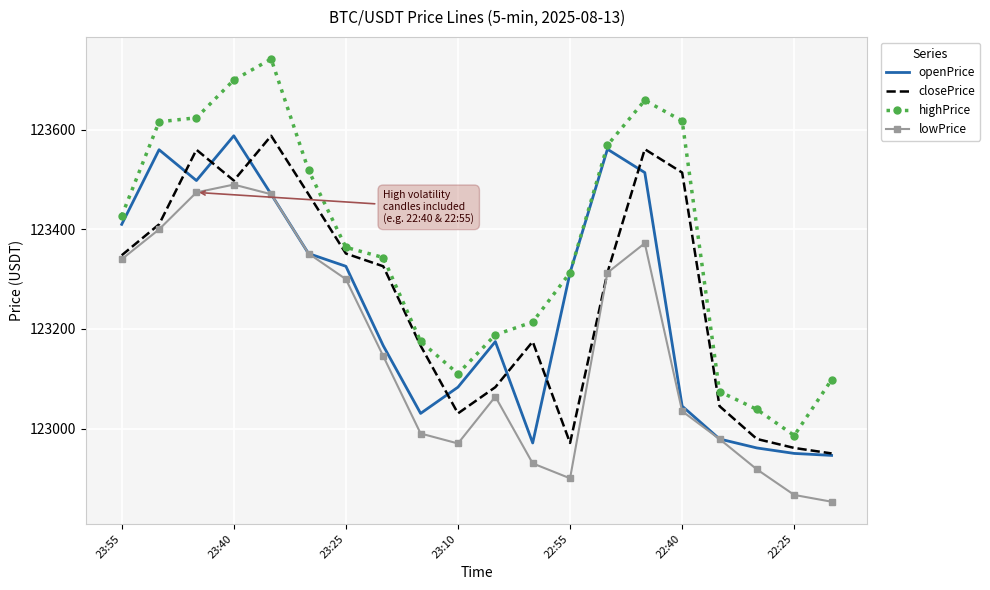

What is the smallest value displayed?

122853.0